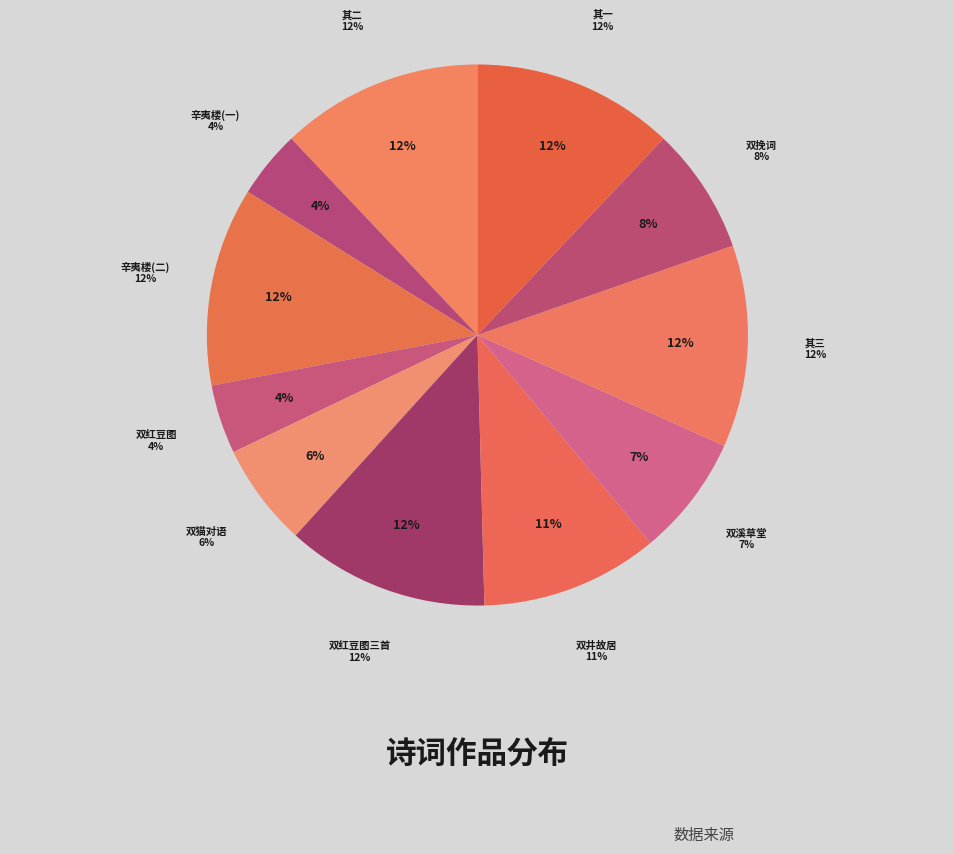

To the nearest percent, what is the combined percentage of 孙子潇先生双红豆图三首 其三 and 孙子潇先生双红豆图?

16%